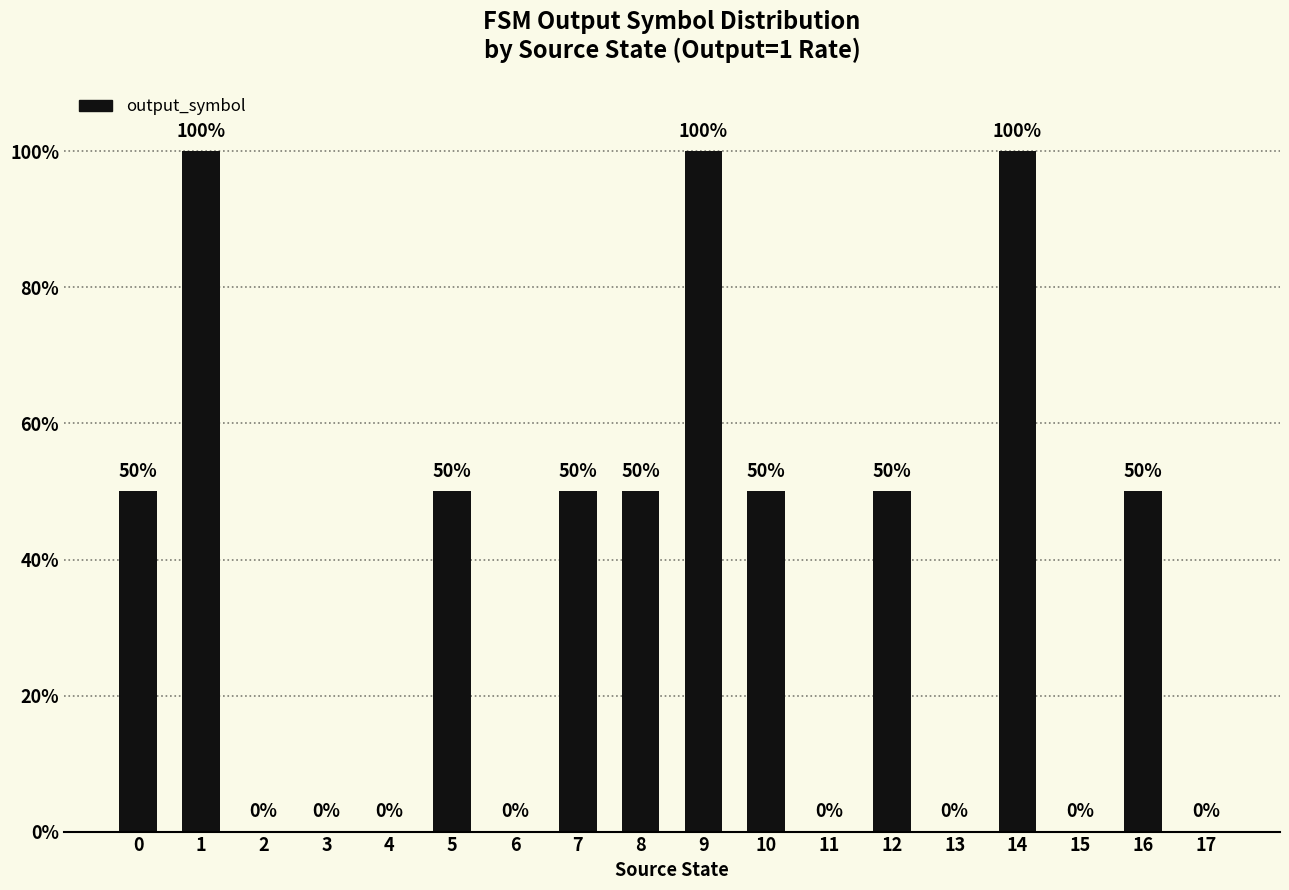

Reading left to right, transcribe all the data shown in this chart.

0=50	1=100	2=0	3=0	4=0	5=50	6=0	7=50	8=50	9=100	10=50	11=0	12=50	13=0	14=100	15=0	16=50	17=0